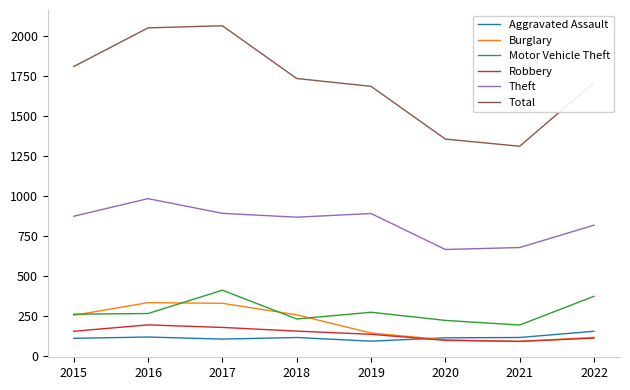

What is the difference between the Total values at 2021 and 2017?

754